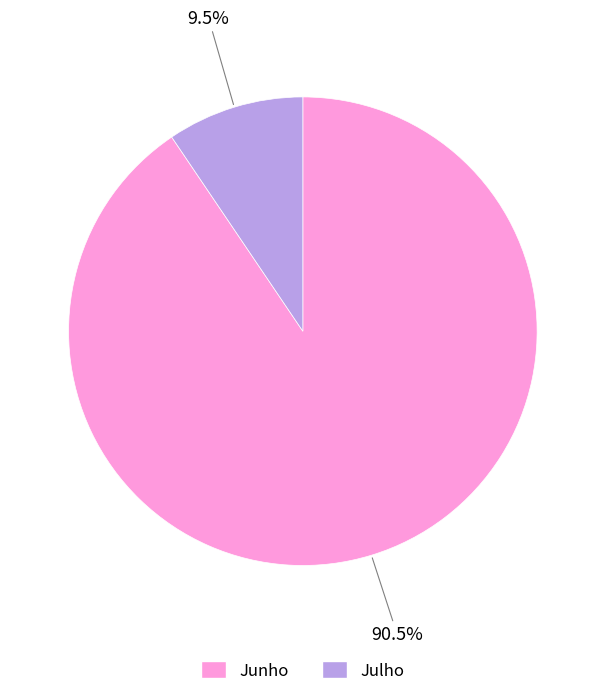

What portion of the pie excludes Junho?

9.5%